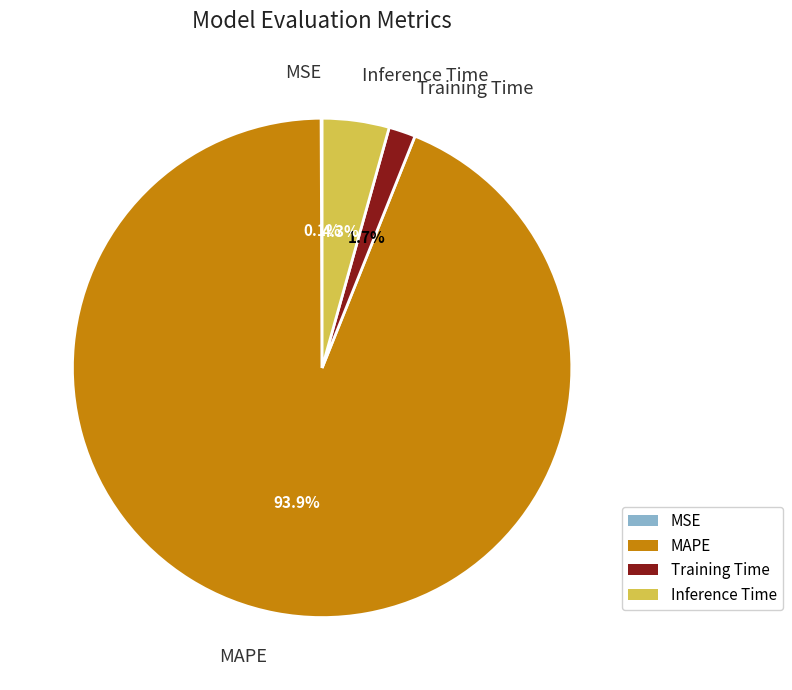

To the nearest percent, what is the difference between the MAPE and Inference Time slice percentages?

90%